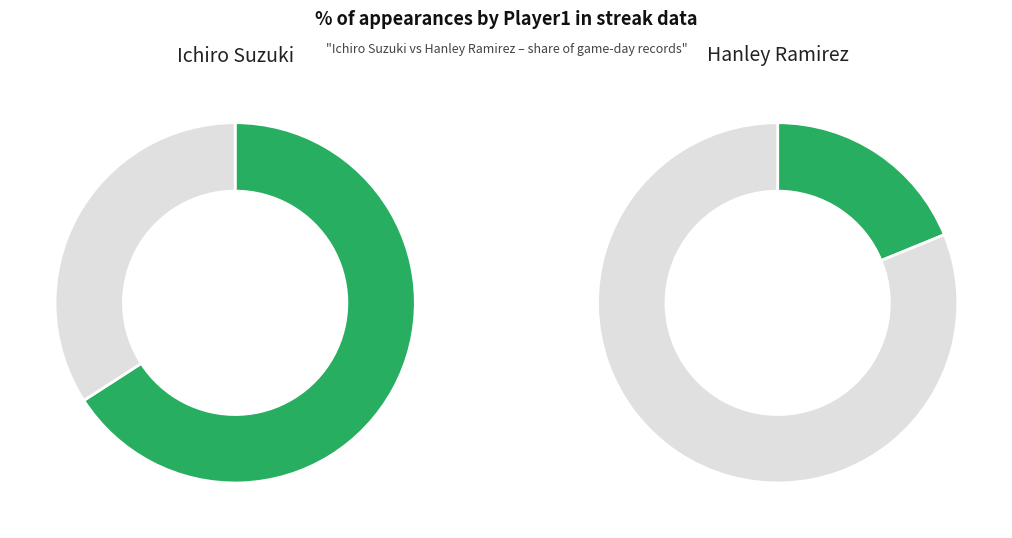

Which slice represents more than half of the pie?

Ichiro Suzuki